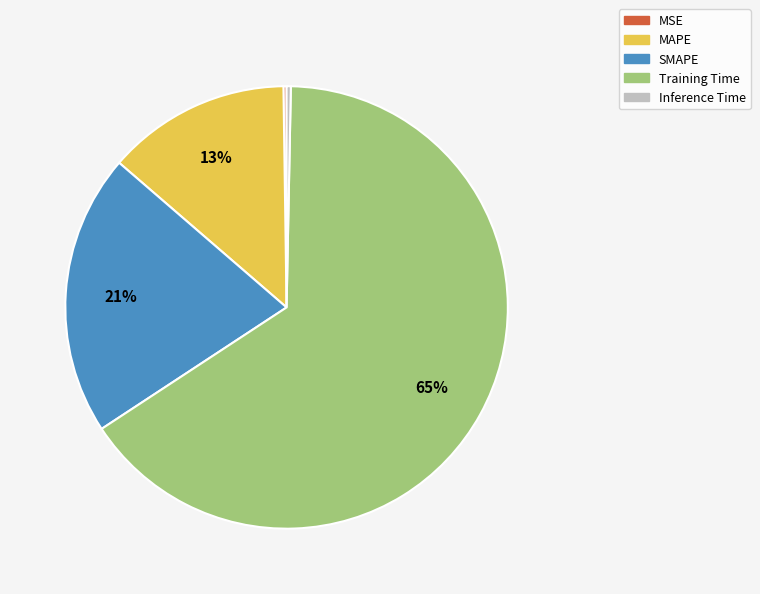

Is there a majority slice in this chart?

Yes